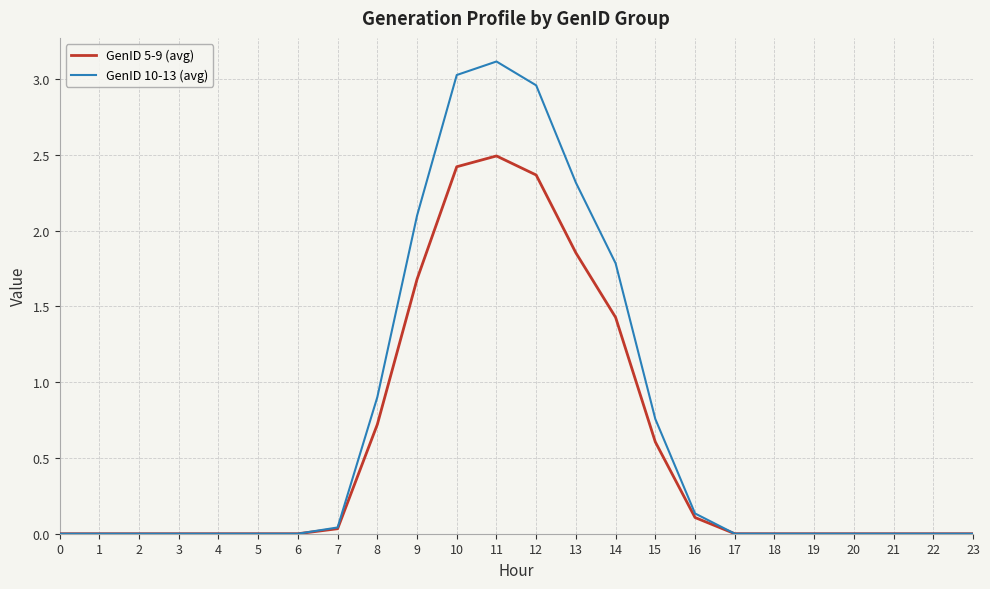

The GenID 10-13 (avg) series shows 0.0 at 4. True or false?

True